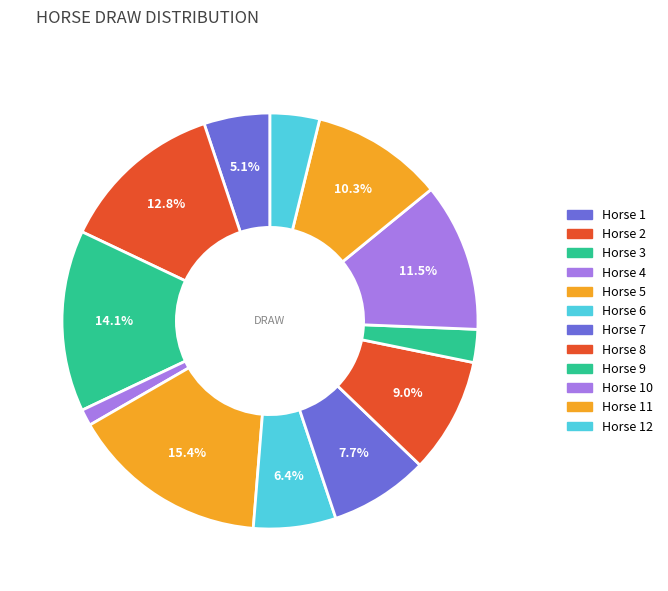

To the nearest percent, what is the average slice percentage?

8%